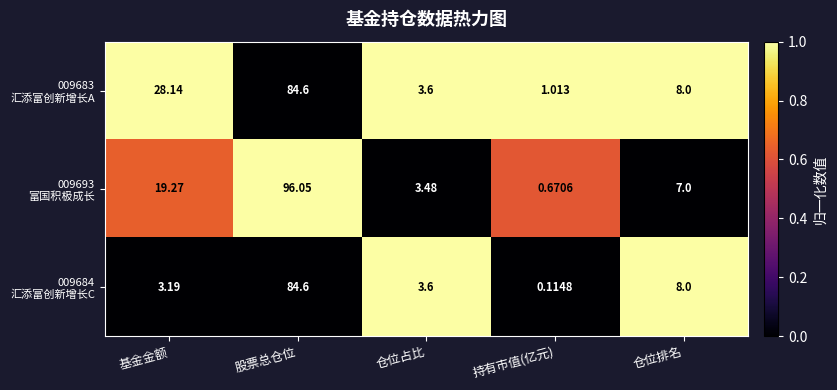

Count the number of data series in this chart.

3